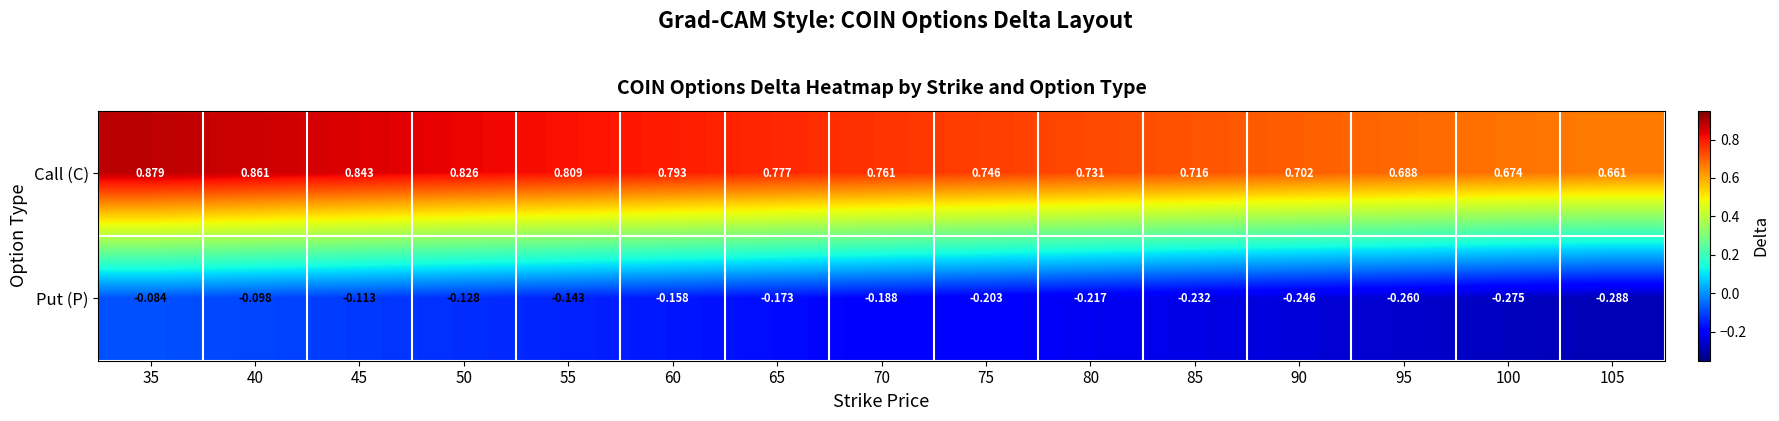

Which series has the largest total across all categories?

Call (C)